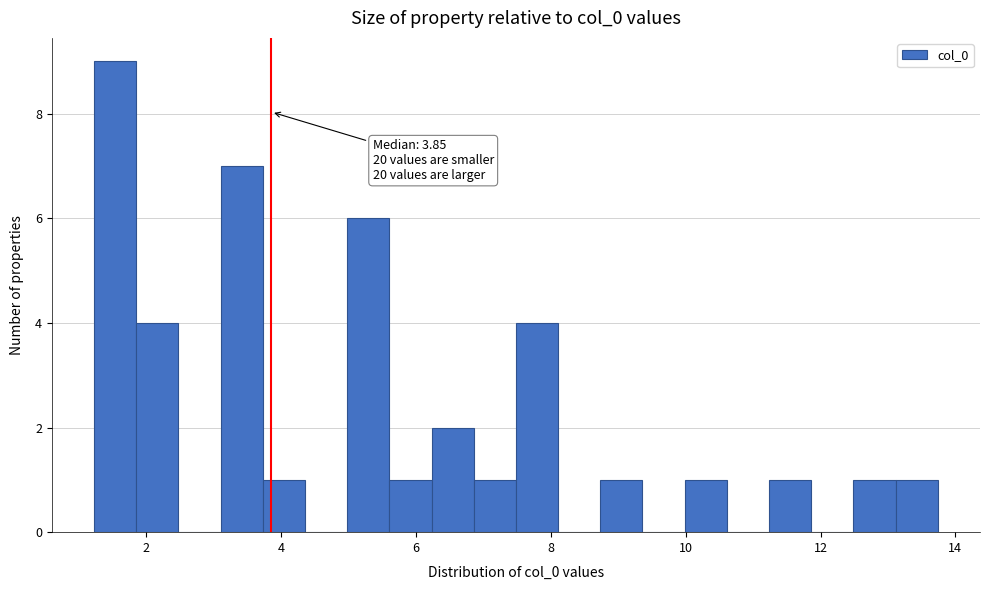

Read against the x-axis, roughly where is the centre of the tallest bar?

1.6